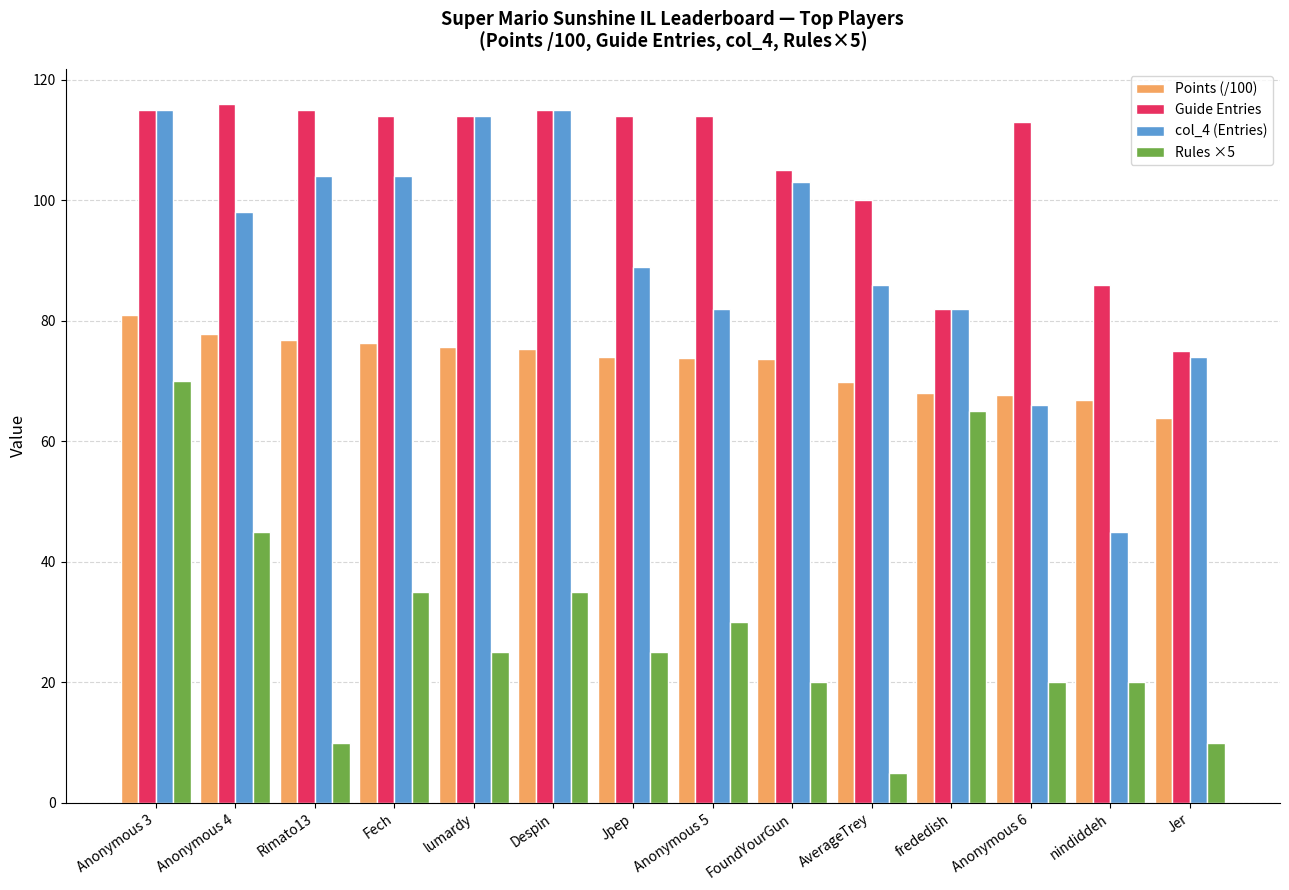

What is the lowest value of the col_4 (Entries) series?

45.0